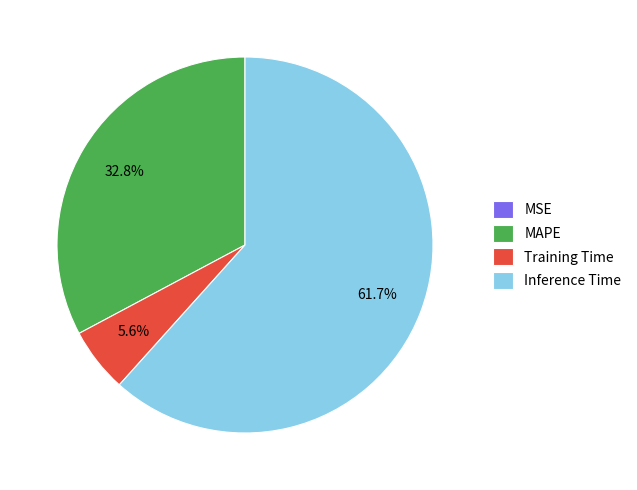

Between Inference Time and MAPE, which is larger?

Inference Time